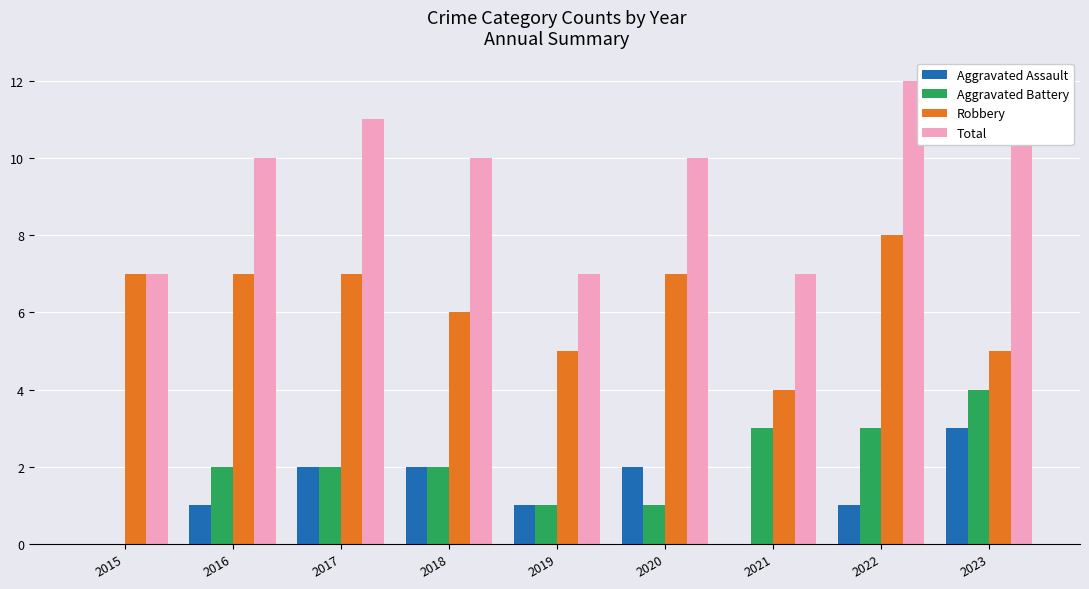

Is it true that Robbery equals 7 at 2020?

True